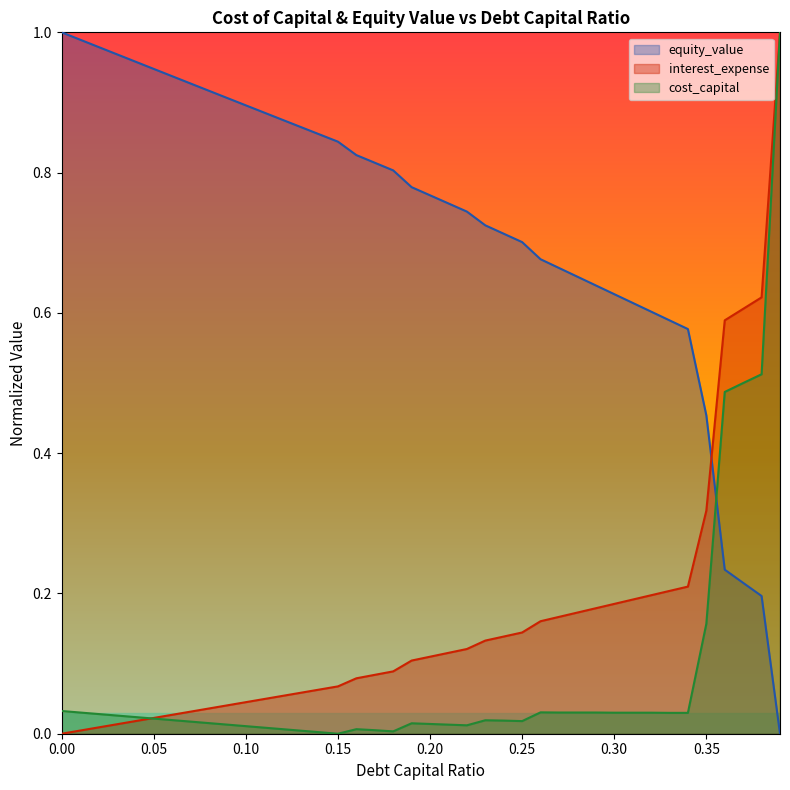

True or false: cost_capital and interest_expense cross at least once.

True